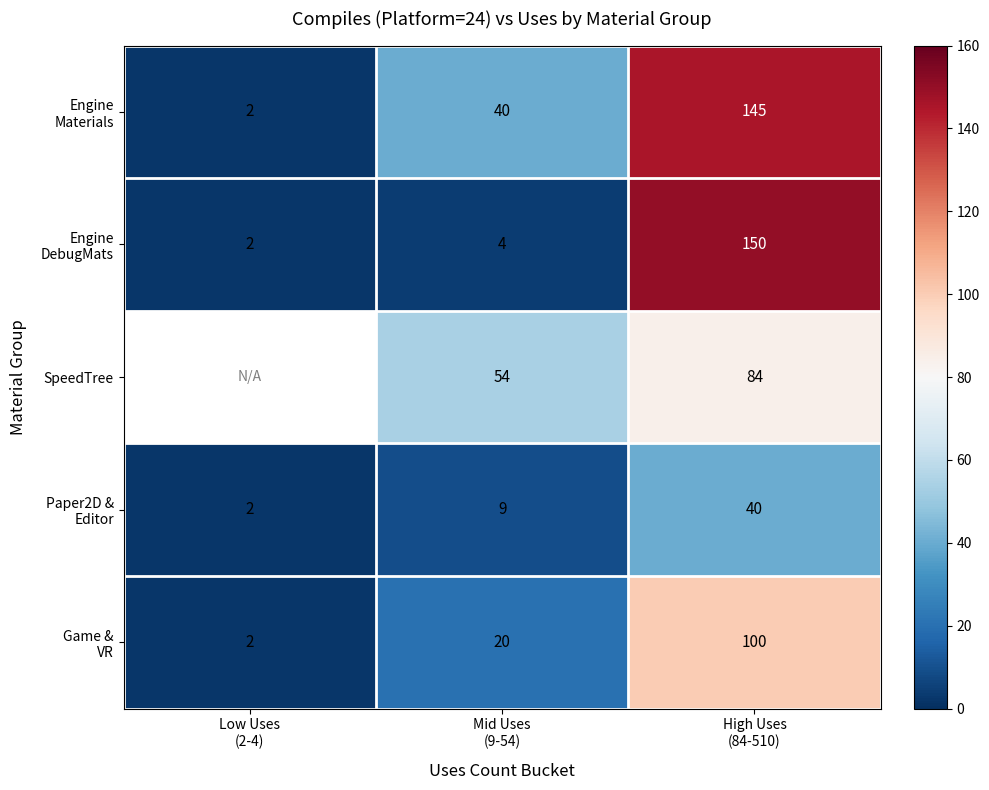

What is the difference between the maximum and minimum values in the Game & VR series?

98.0